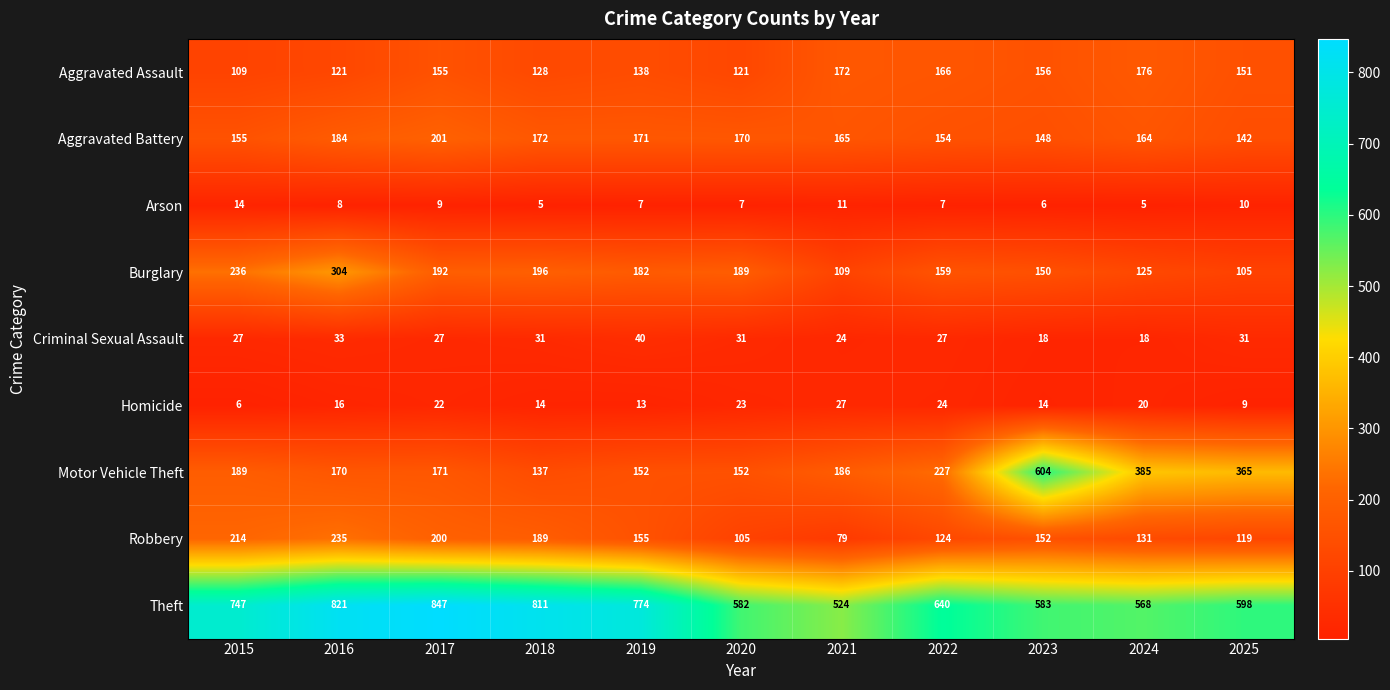

Rank the series at 2020 from lowest to highest value.

Arson, Homicide, Criminal Sexual Assault, Robbery, Aggravated Assault, Motor Vehicle Theft, Aggravated Battery, Burglary, Theft